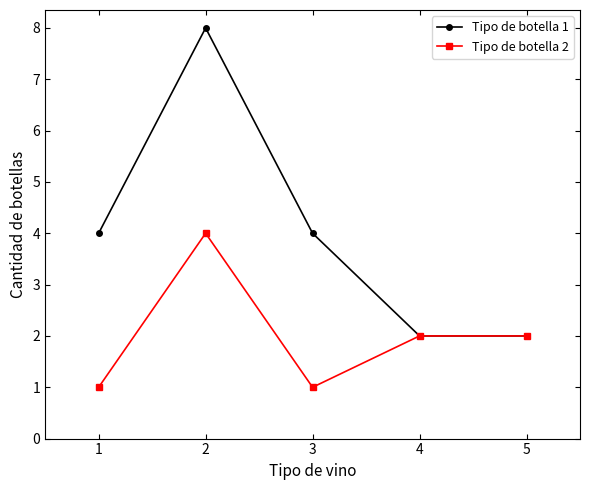

Which series has the widest spread of values?

Tipo de botella 1